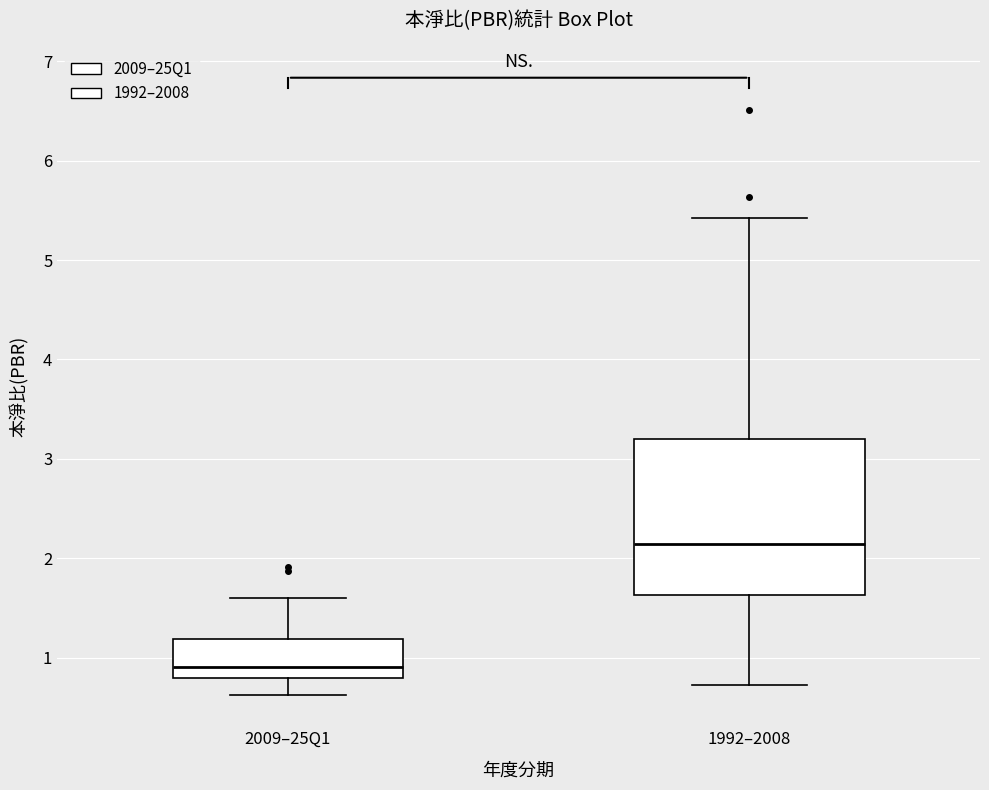

Comparing the boxes themselves (not the whiskers), which one is the tallest?

1992–2008